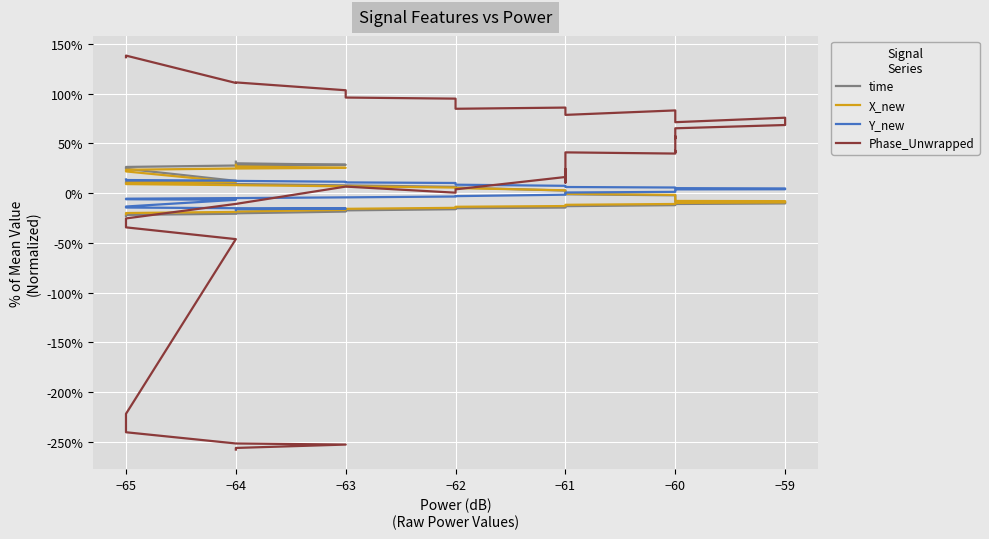

How many times do Y_new and Phase_Unwrapped cross each other?

1